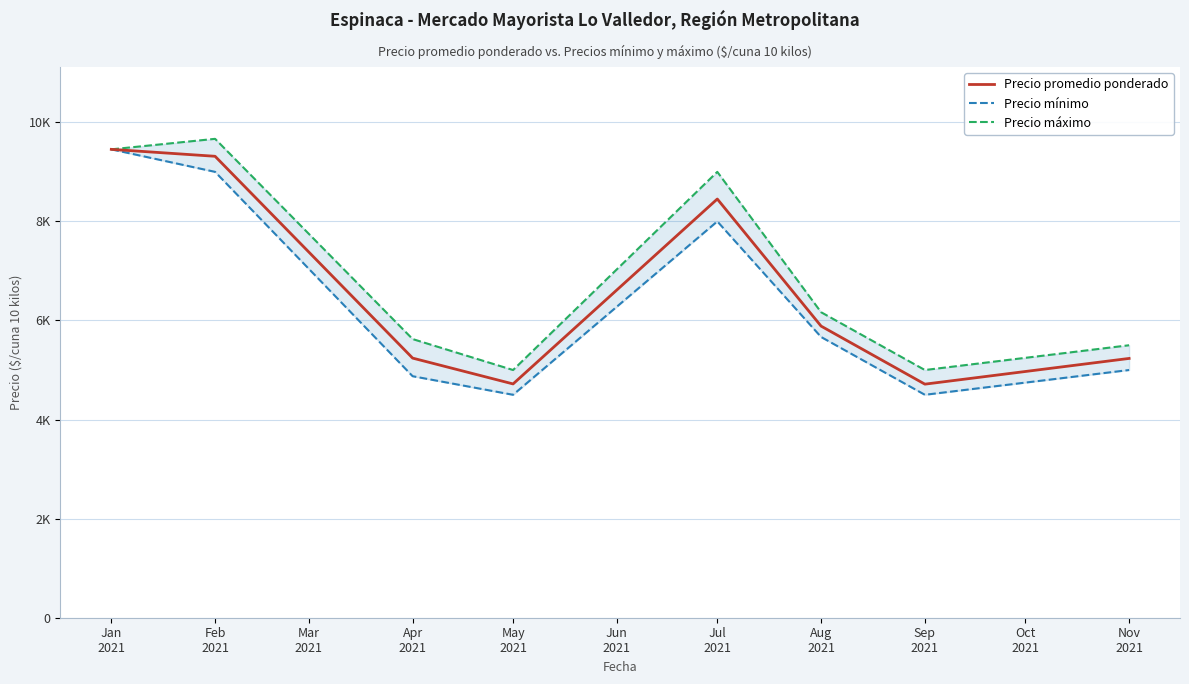

What is the value of the Precio promedio ponderado point at the 4th from the left?

4719.2